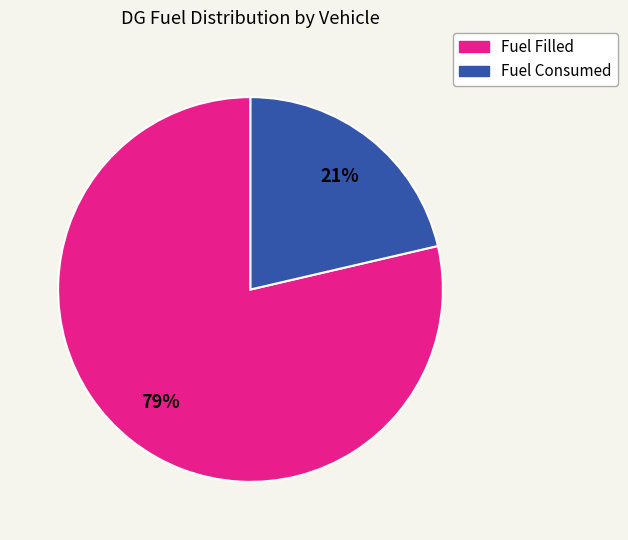

To the nearest percent, what is the average slice percentage?

50%